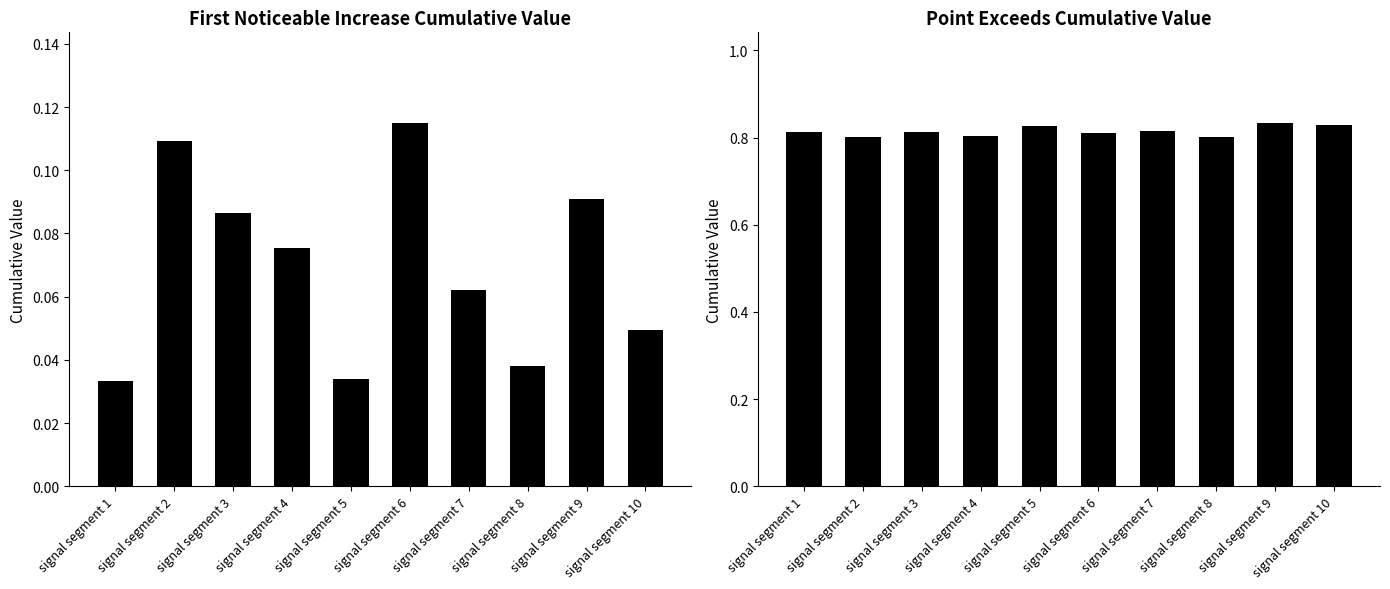

What are all the series names shown in the legend?

First_Noticeable_Increase_Cumulative_Value, Point_Exceeds_Cumulative_Value